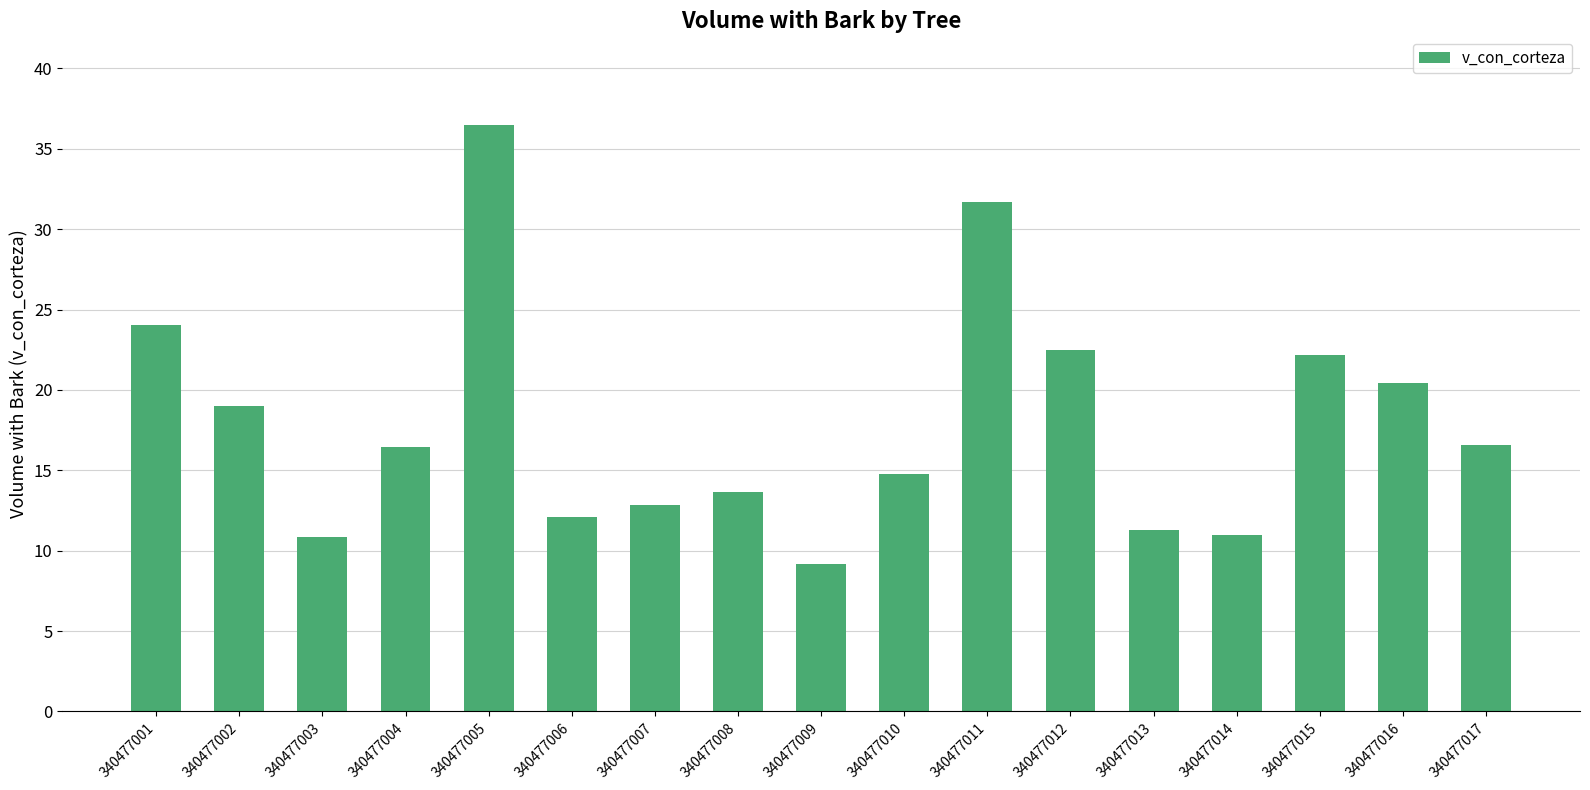

Read the value at 340477017.

16.6